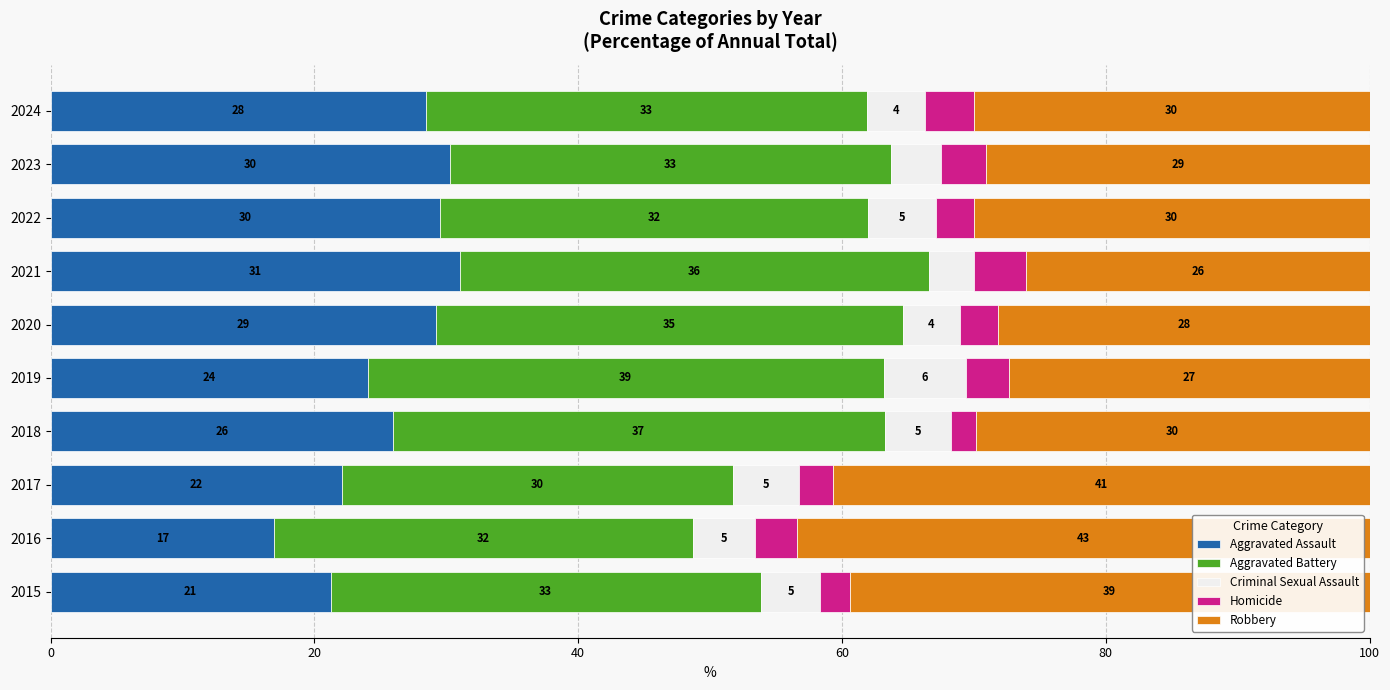

True or false: Aggravated Assault has a value of 12.8 at 2019.

False